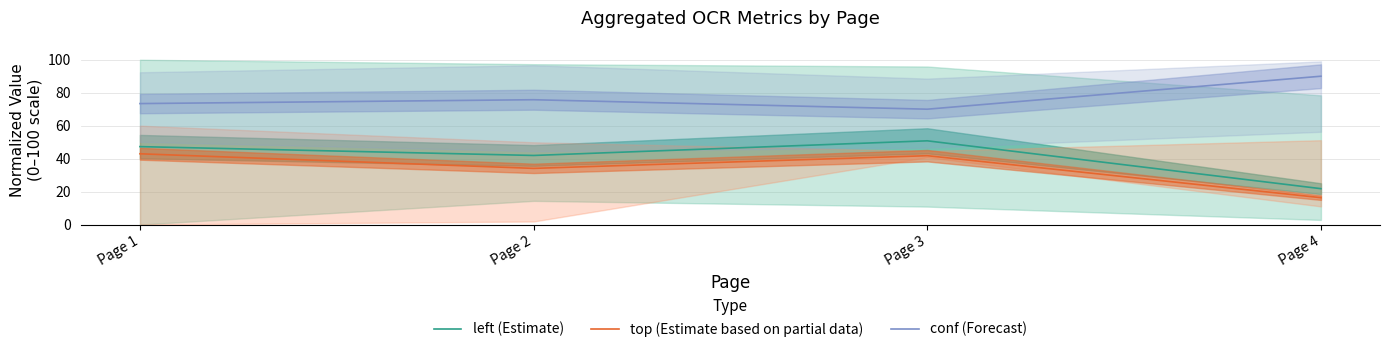

Does the chart have visible grid lines?

Yes